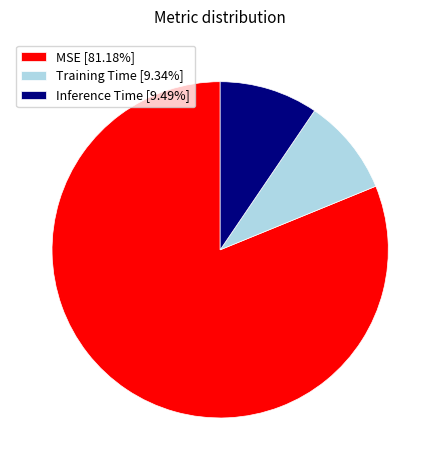

Which category has the biggest portion of the pie?

MSE